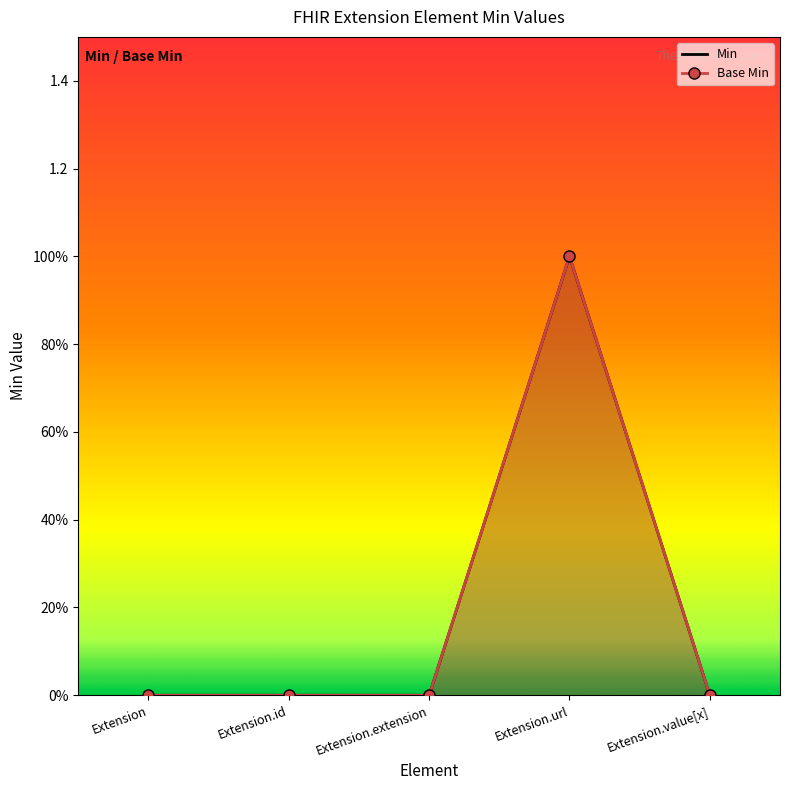

Which has a higher value, Extension.url or Extension.value[x]?

Extension.url